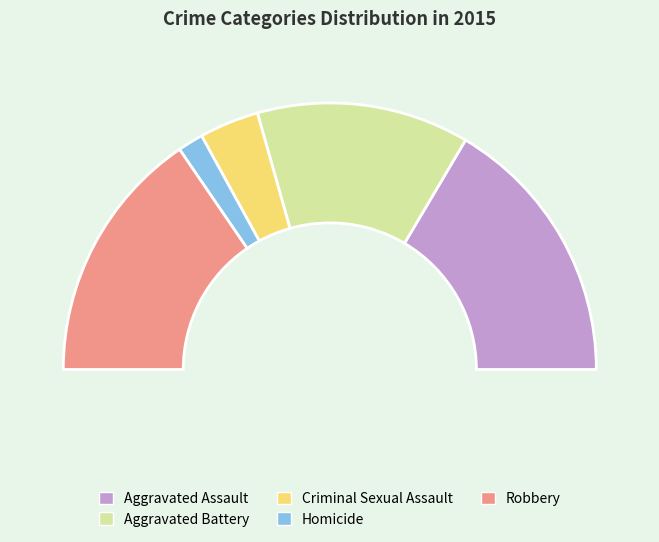

Does any single category account for the majority?

No